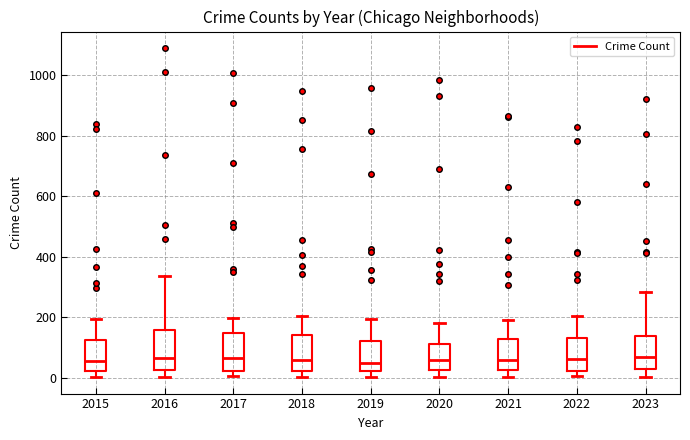

Reading left to right, transcribe this box plot: for each box, give where its median line is, the range the box spans, and where its two whiskers end, as read against the y-axis. The values are not printed on the chart, so give them approximately, as read against the axis.

2015: median 60, box 20 to 120, whiskers 0 to 200
2016: median 60, box 20 to 160, whiskers 0 to 340
2017: median 60, box 20 to 140, whiskers 0 to 200
2018: median 60, box 20 to 140, whiskers 0 to 200
2019: median 40, box 20 to 120, whiskers 0 to 200
2020: median 60, box 20 to 120, whiskers 0 to 180
2021: median 60, box 20 to 120, whiskers 0 to 200
2022: median 60, box 20 to 140, whiskers 0 to 200
2023: median 60, box 20 to 140, whiskers 0 to 280